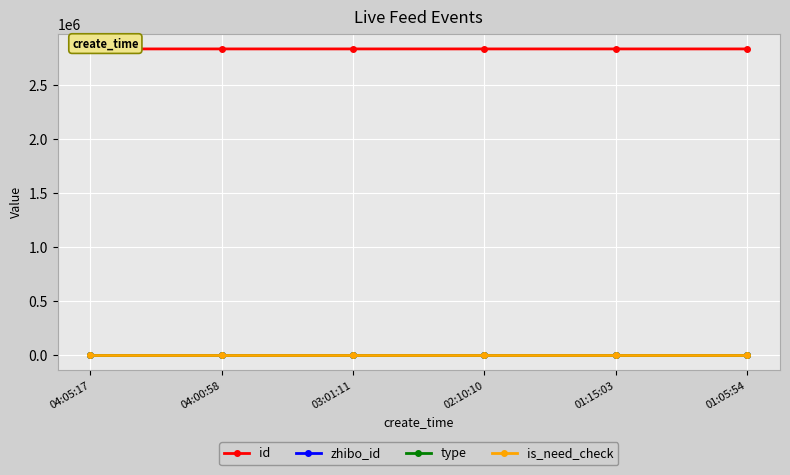

What is the value of the zhibo_id point at the 1st from the left?

152